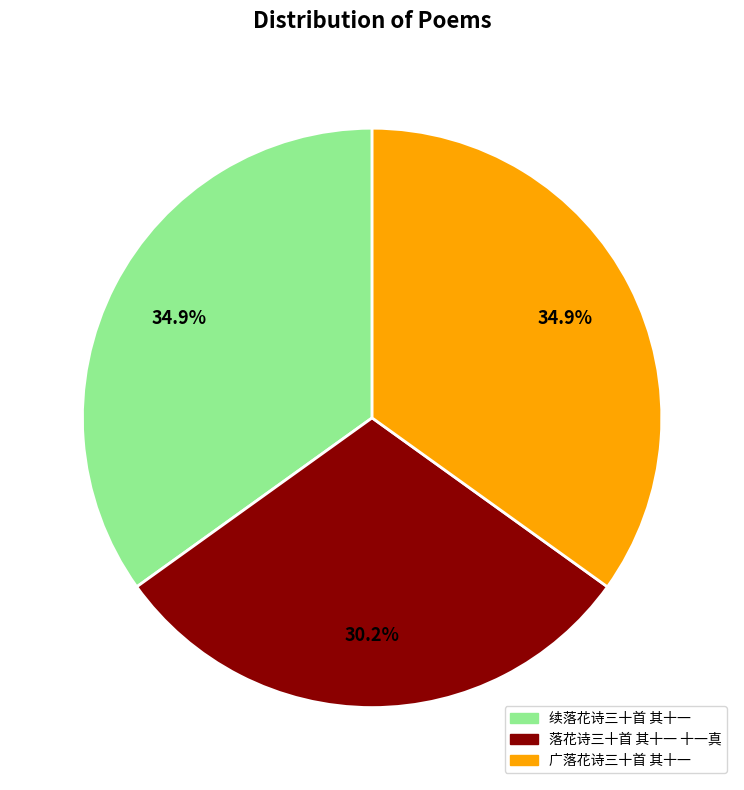

Approximately how many times larger is the value at 广落花诗三十首 其十一 compared to 落花诗三十首 其十一 十一真?

1.2